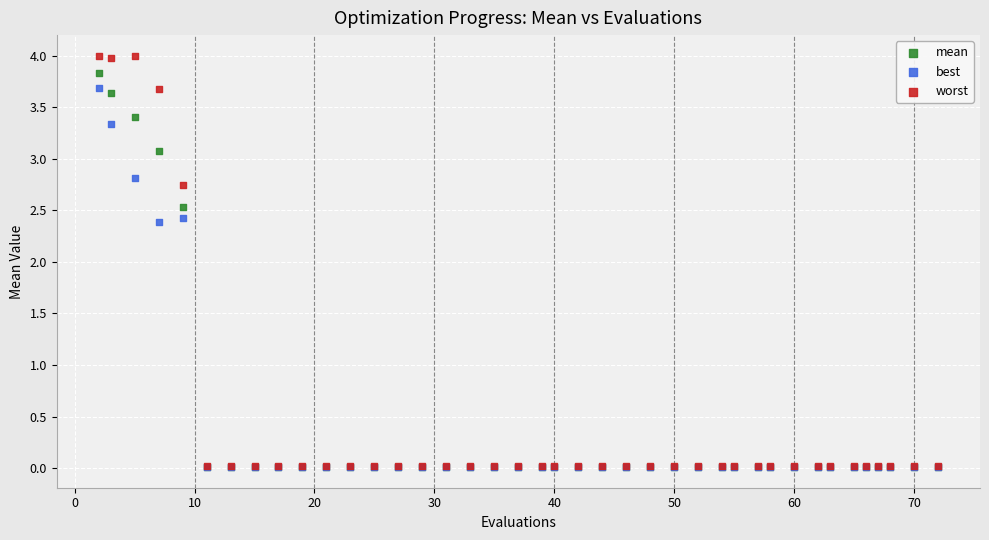

Which series reaches the maximum Y coordinate?

worst